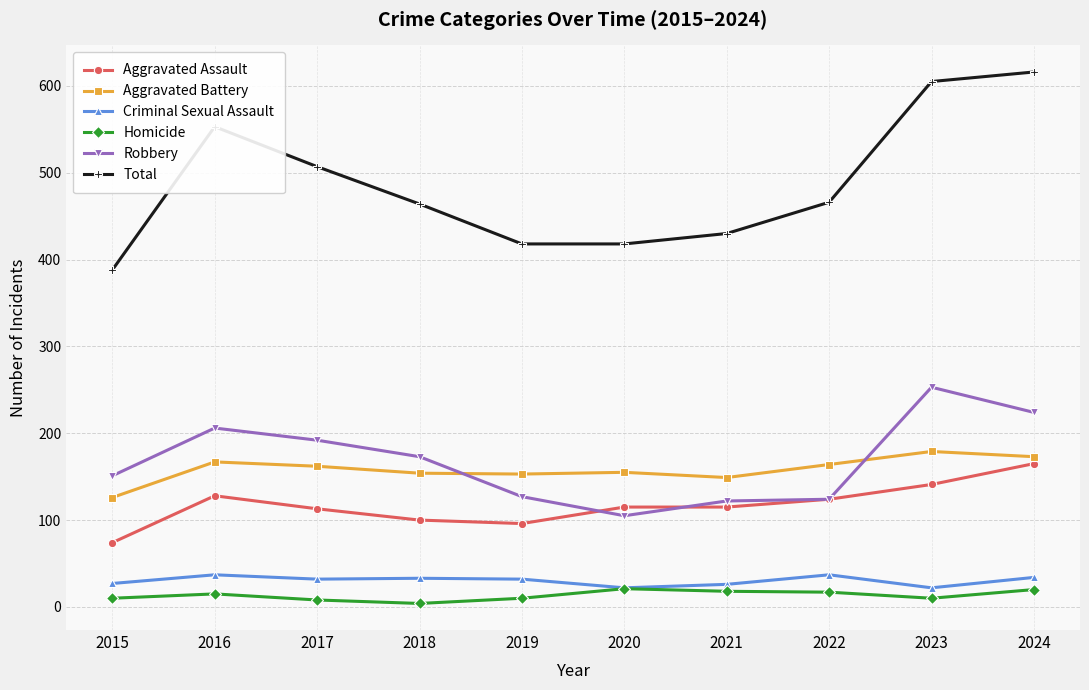

What is the sum of all Criminal Sexual Assault values?

302